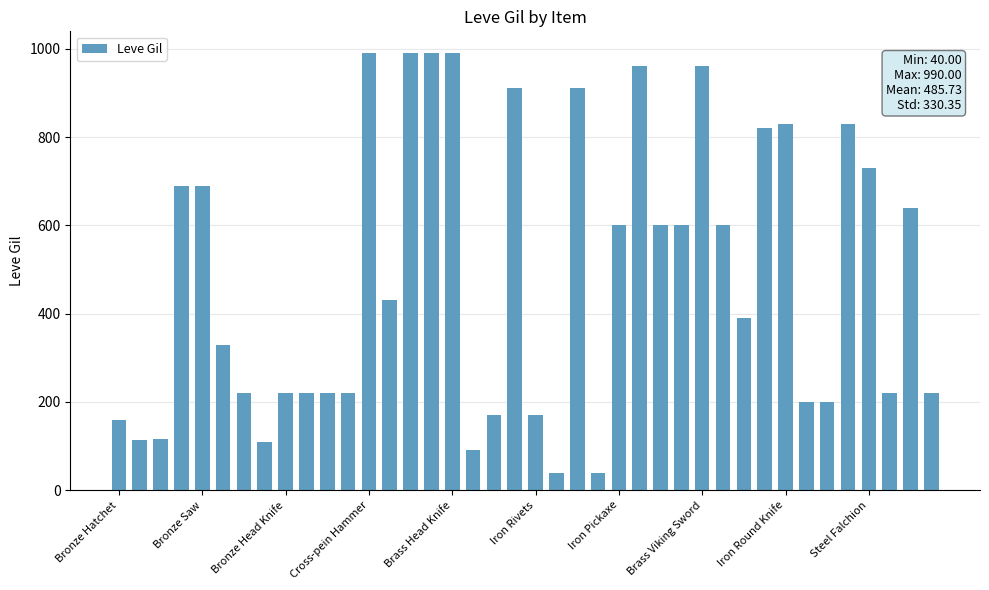

What is the difference between the maximum and second lowest values?

950